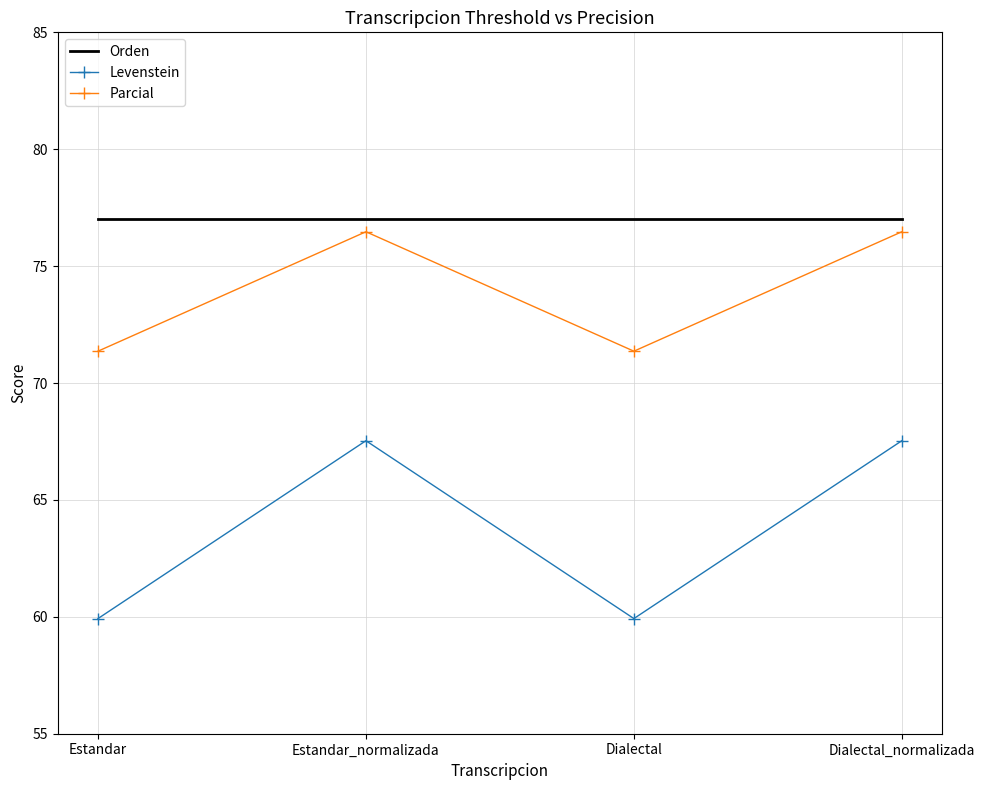

Reading right to left, transcribe all the data shown in this chart.

Orden: Dialectal_normalizada=77.0	Dialectal=77.0	Estandar_normalizada=77.0	Estandar=77.0
Levenstein: Dialectal_normalizada=67.5	Dialectal=59.9	Estandar_normalizada=67.5	Estandar=59.9
Parcial: Dialectal_normalizada=76.5	Dialectal=71.4	Estandar_normalizada=76.5	Estandar=71.4